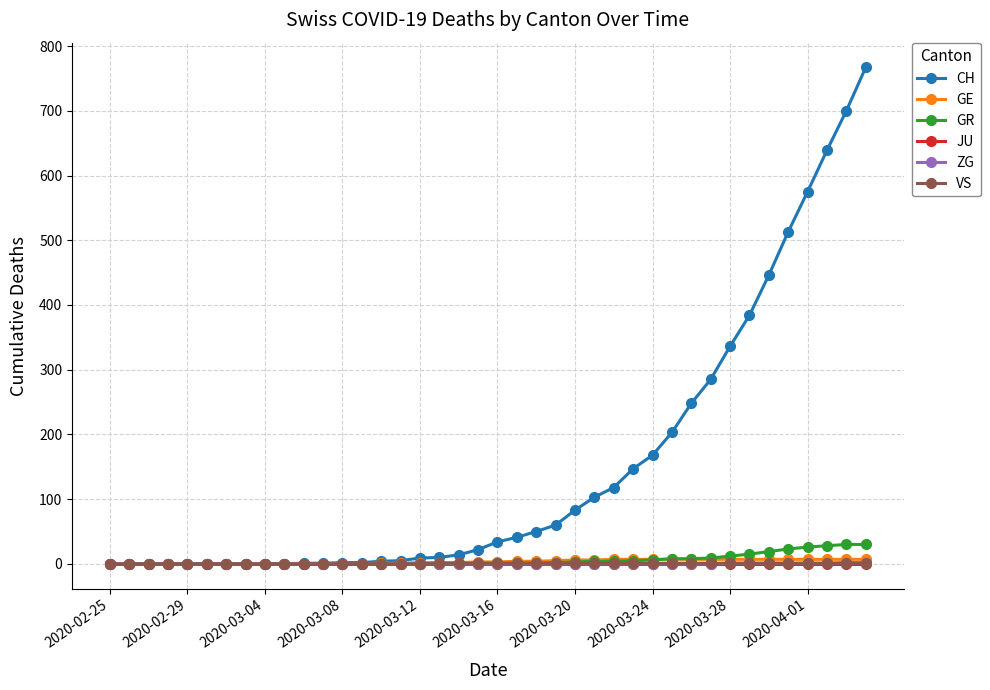

At how many categories does at least one series exceed 359?

7